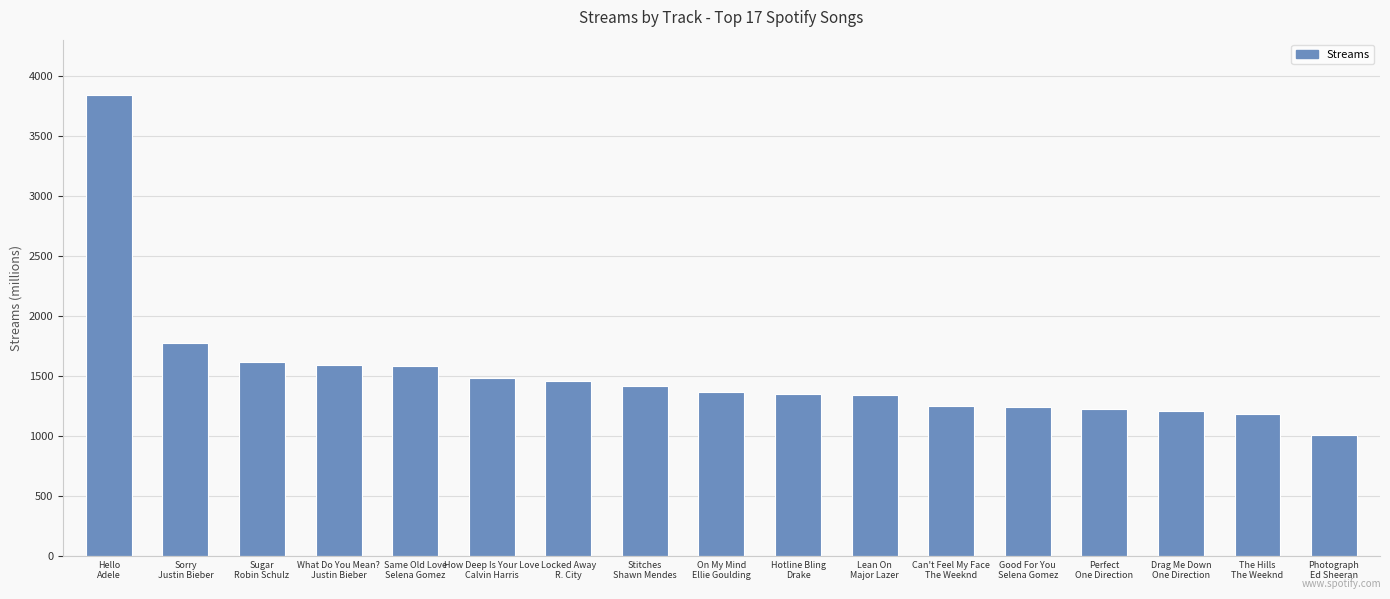

How many bars are there in total?

17